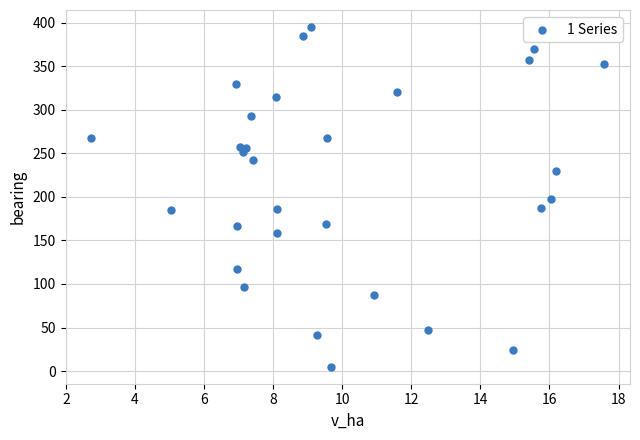

What is the range of Y values (max minus min)?

390